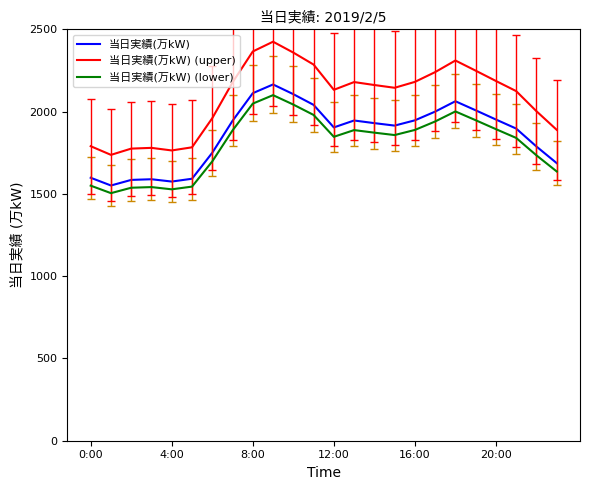

At how many categories does at least one series exceed 2329?

3